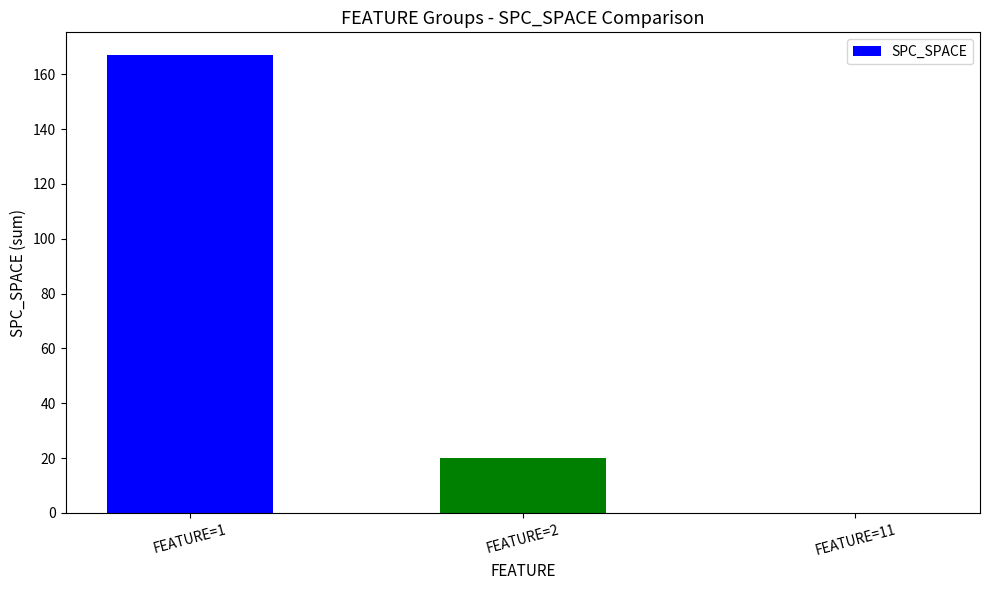

Does the chart contain stacked bars?

No